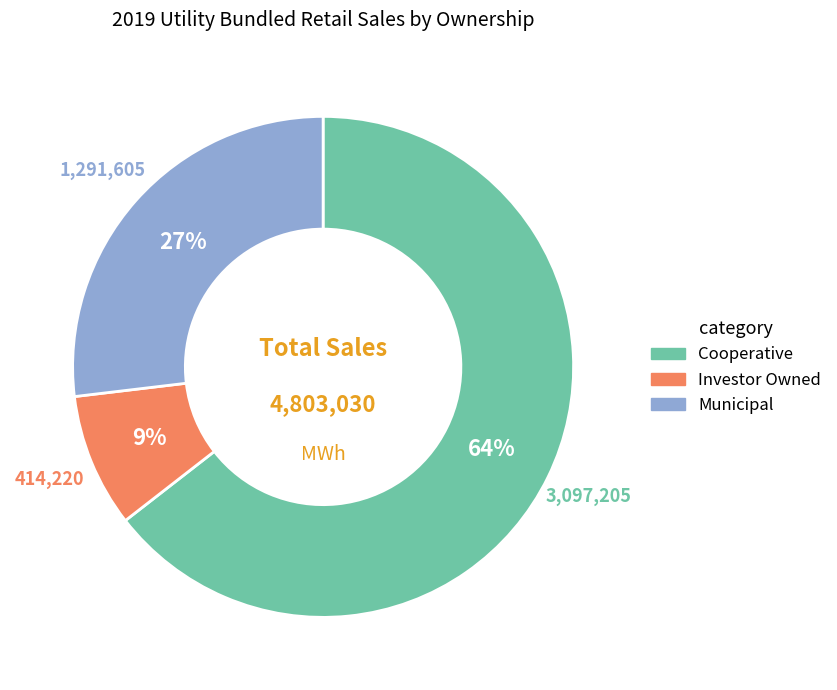

The Municipal slice represents 27% of the pie. True or false?

True